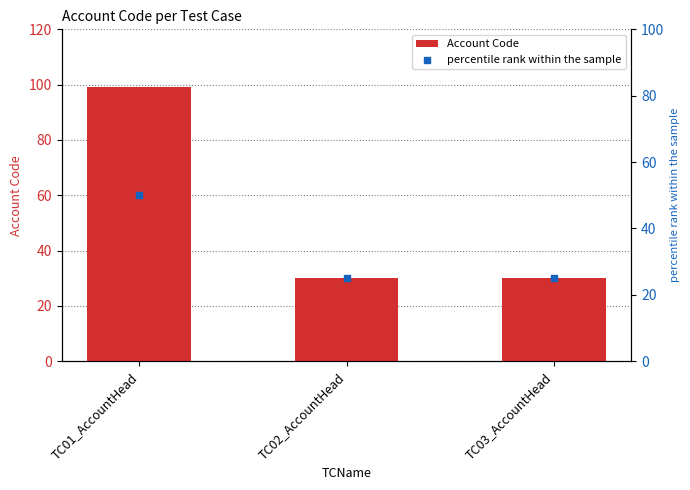

What is the total value across all series at TC03_AccountHead?

55